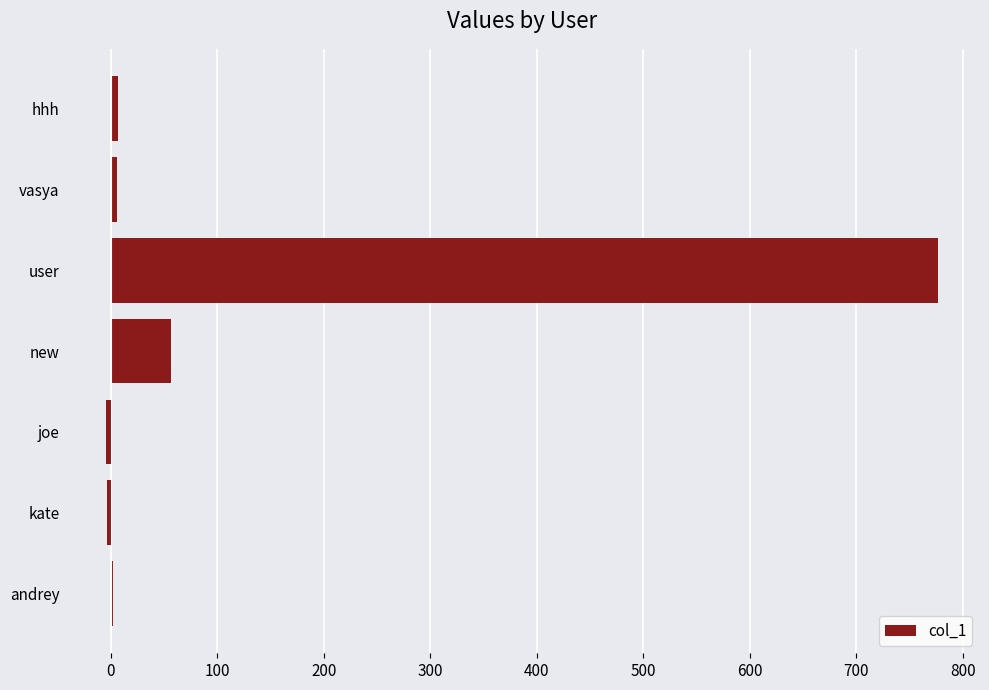

At which label is the value closest to 386?

new